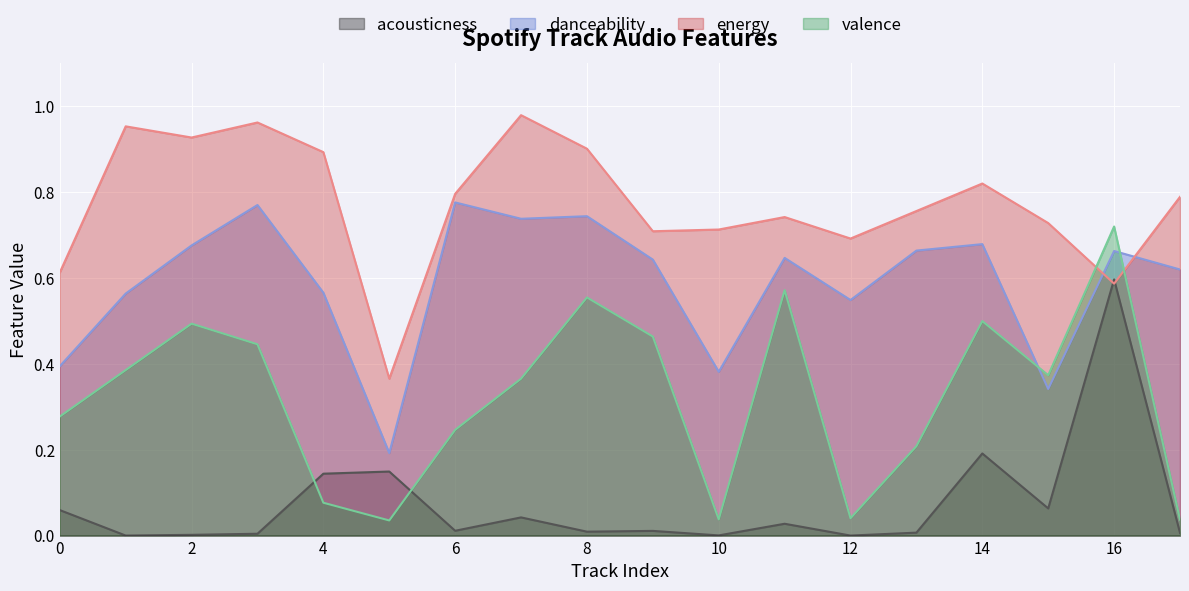

How many lines are shown in the chart?

4